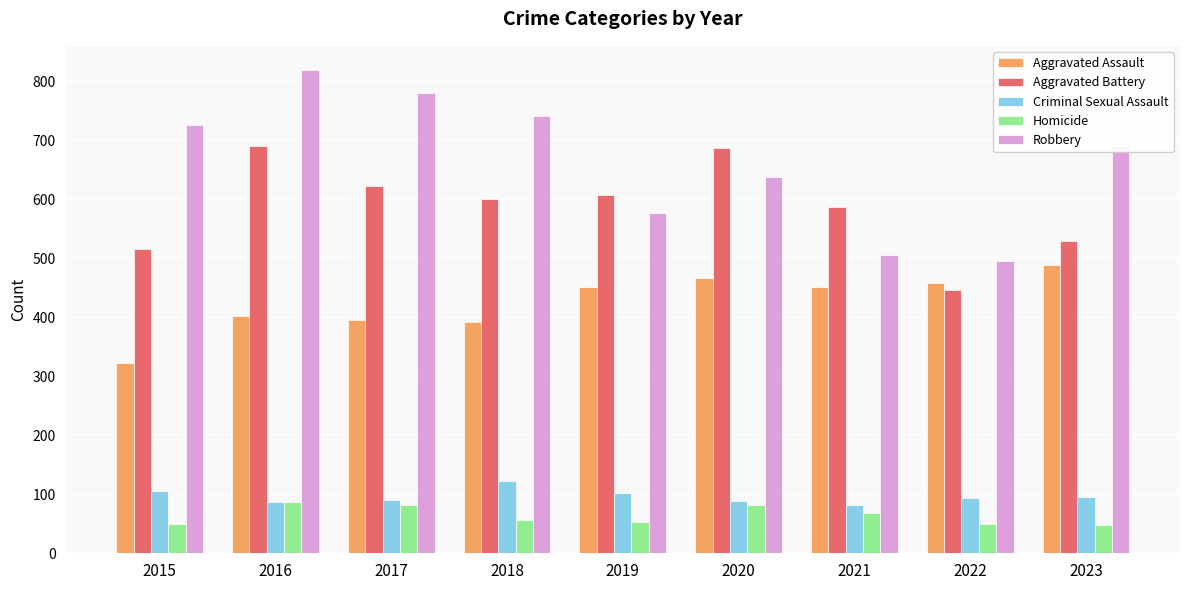

List the series in order of their peak value, lowest first.

Homicide, Criminal Sexual Assault, Aggravated Assault, Aggravated Battery, Robbery